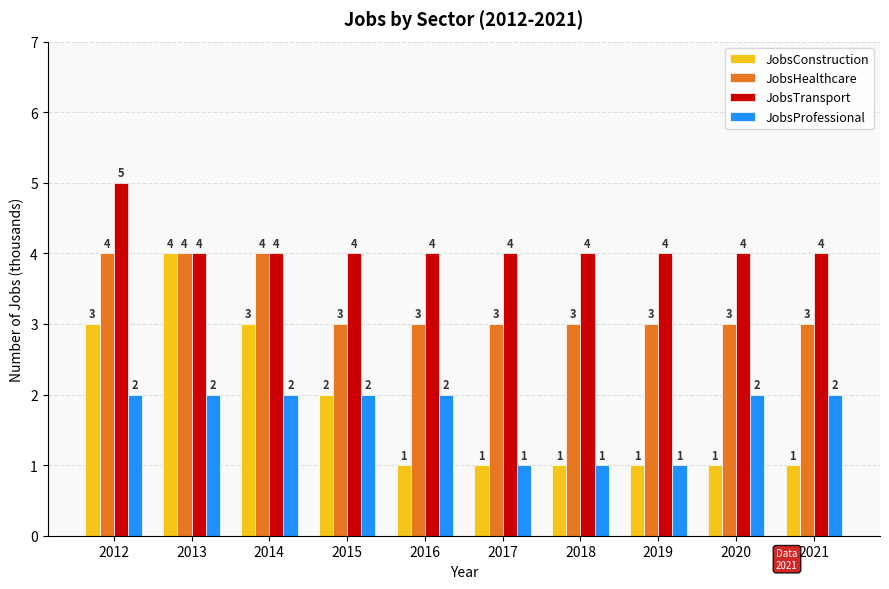

At 2016, list the series in order from largest to smallest.

JobsTransport, JobsHealthcare, JobsProfessional, JobsConstruction